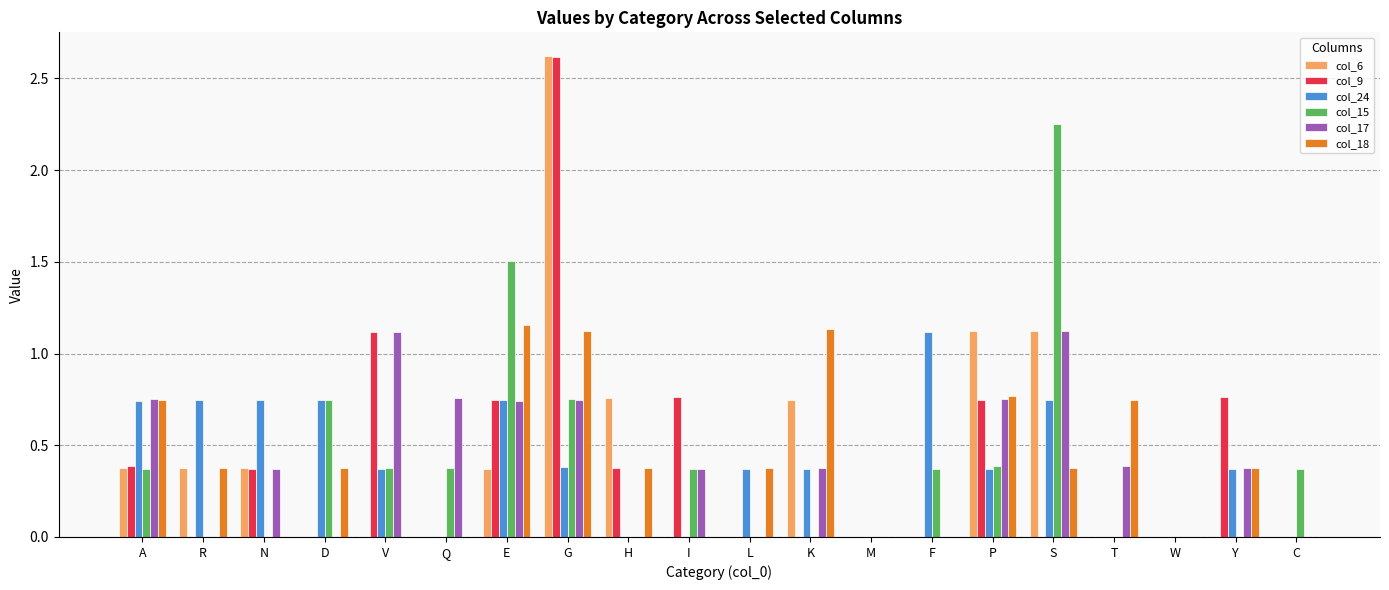

Is the value of col_17 at E greater than the value of col_6 at S?

No